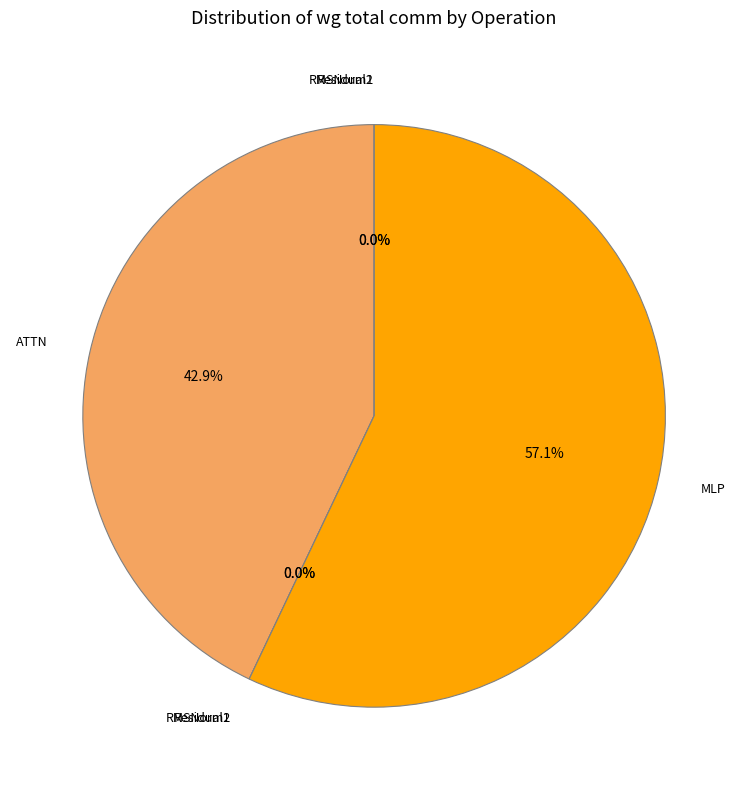

What percentage is NOT represented by Residual1?

100.0%